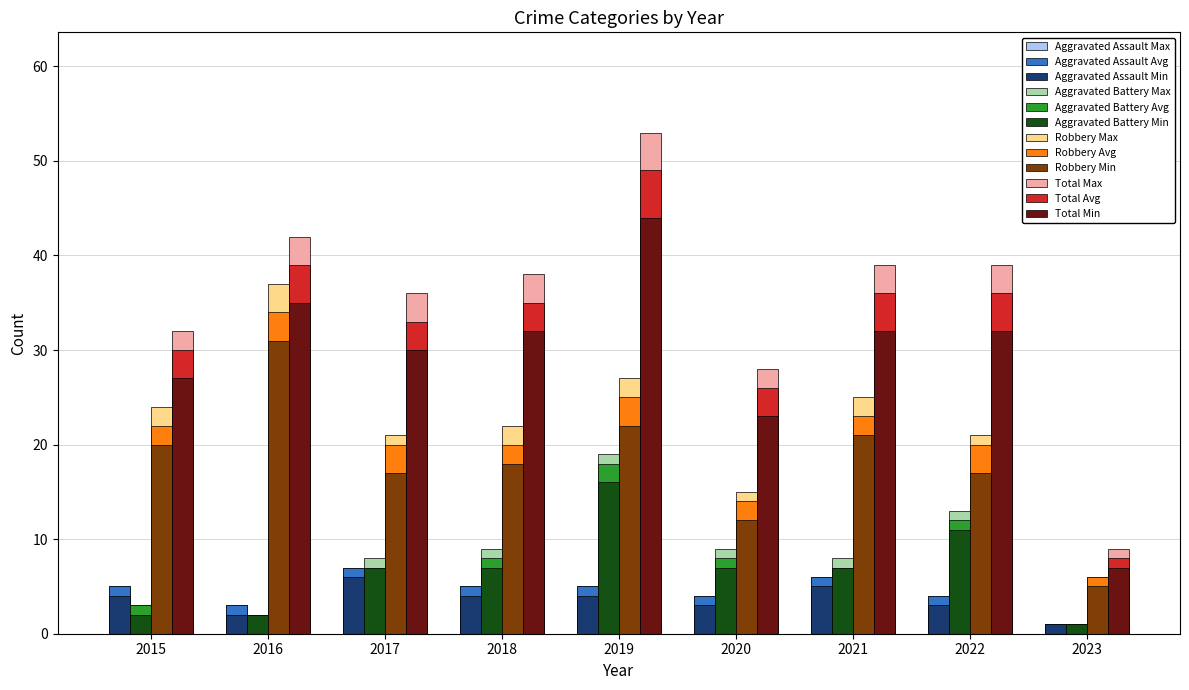

Which series has the largest range (max minus min)?

Total Max